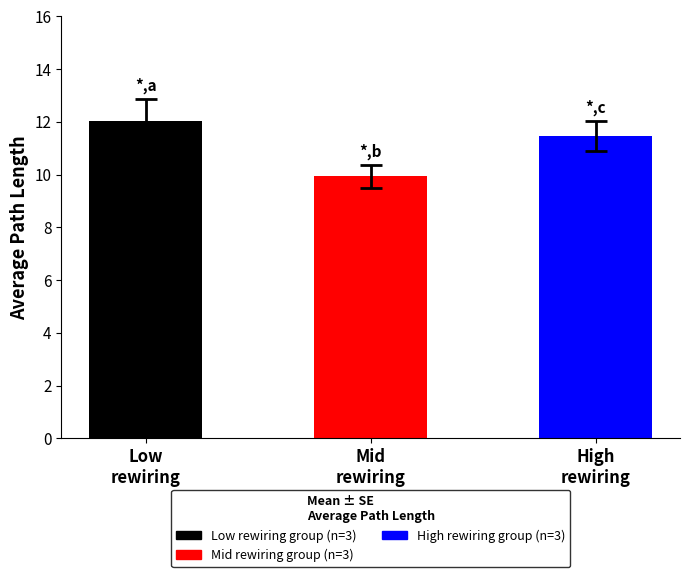

What is the minimum value shown in the chart?

9.9